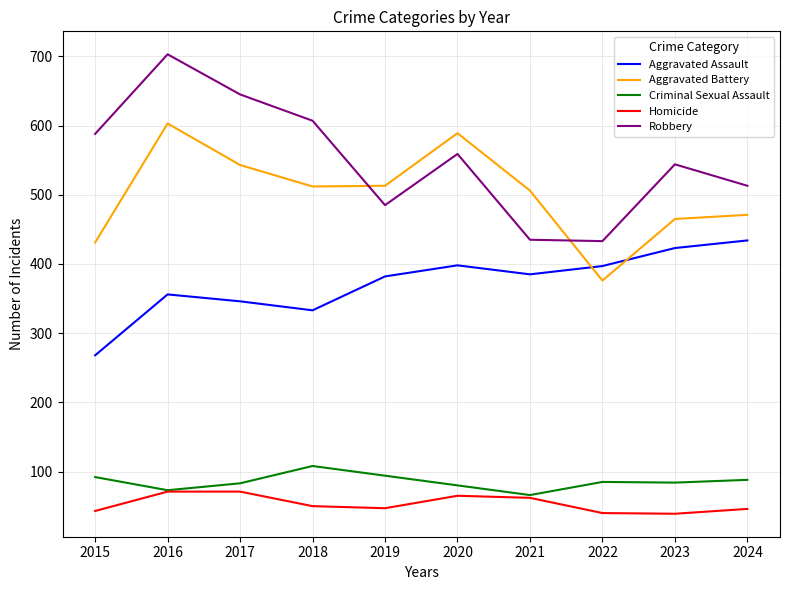

How many lines are shown in the chart?

5